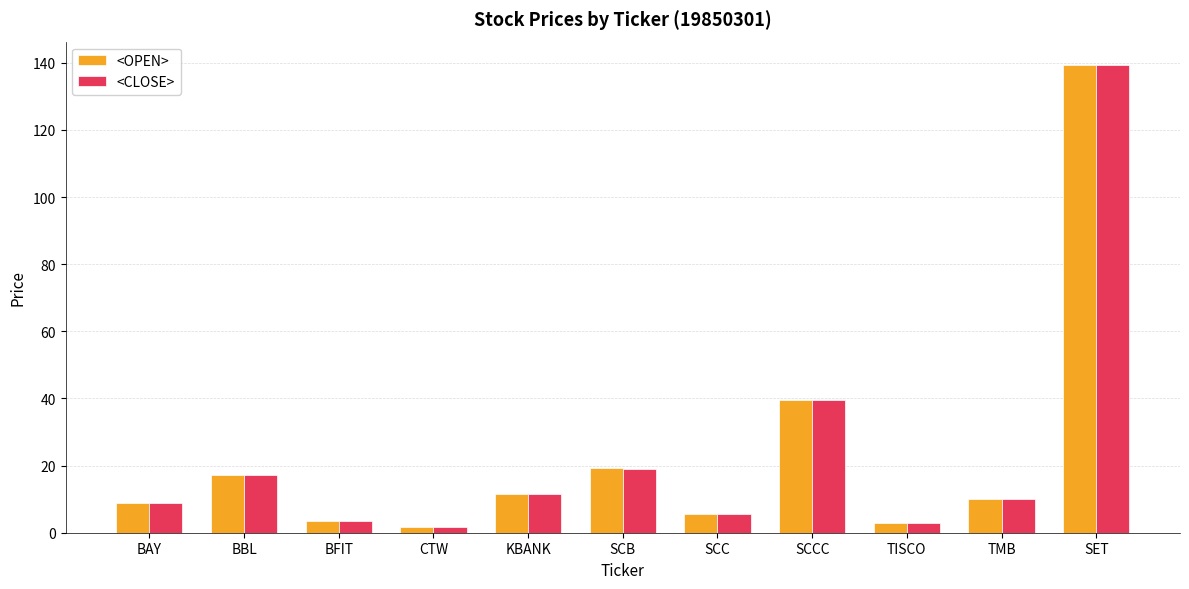

Count the number of data series in this chart.

2